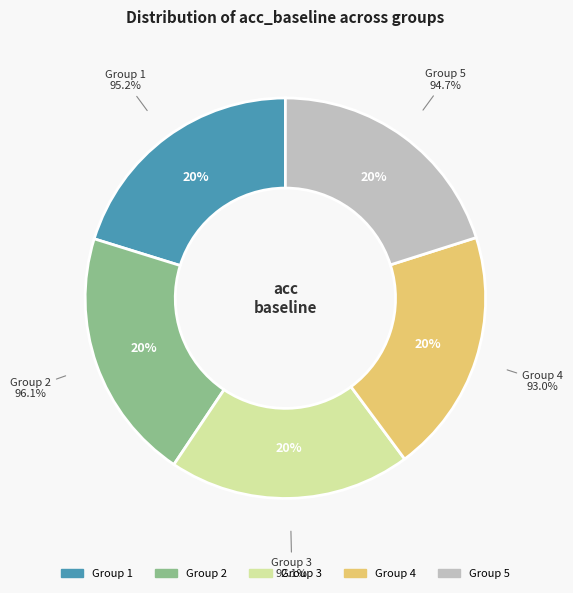

To the nearest percent, what is the combined percentage of 4 and 5?

40%